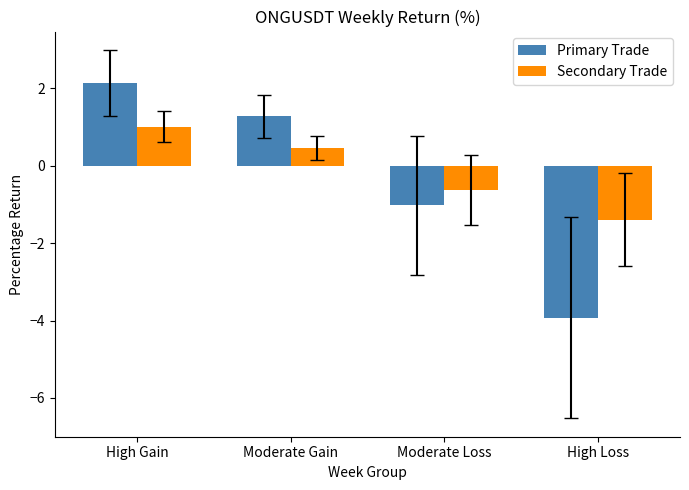

What is the sum of all Primary Trade values?

-1.5